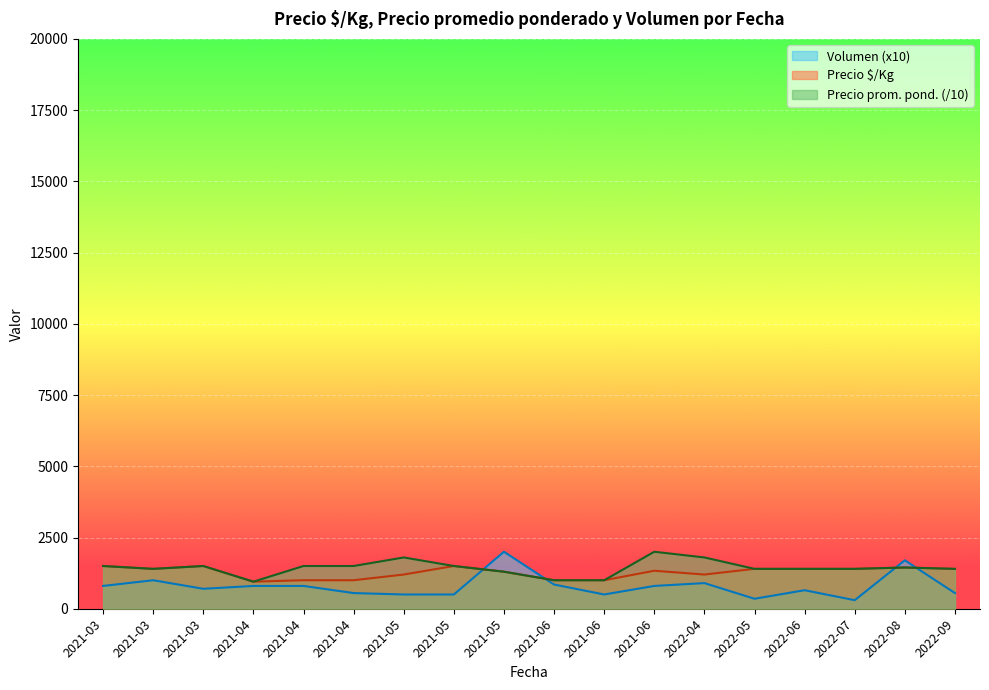

True or false: Precio promedio ponderado and Precio $/Kg cross at least once.

False